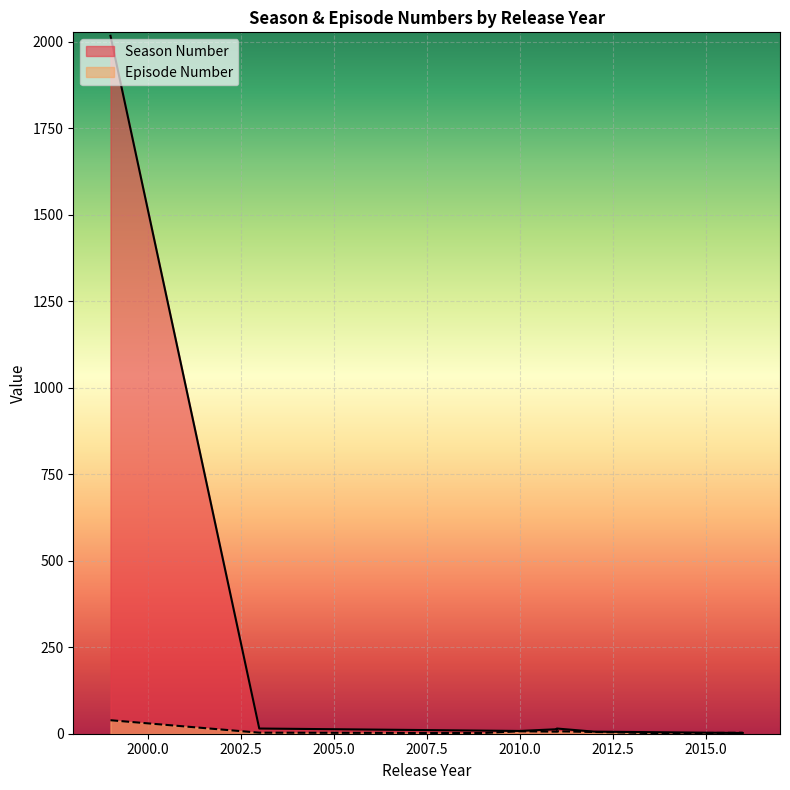

How many data points in Season Number are less than 9?

4